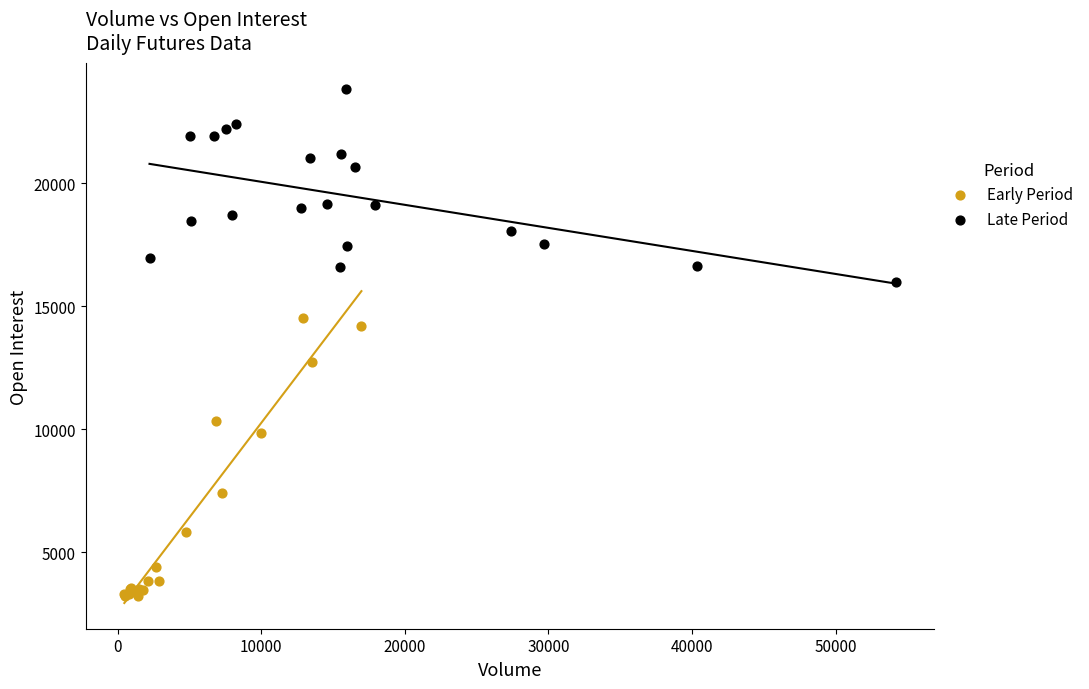

Which series contains the lowest Y value?

Early Period